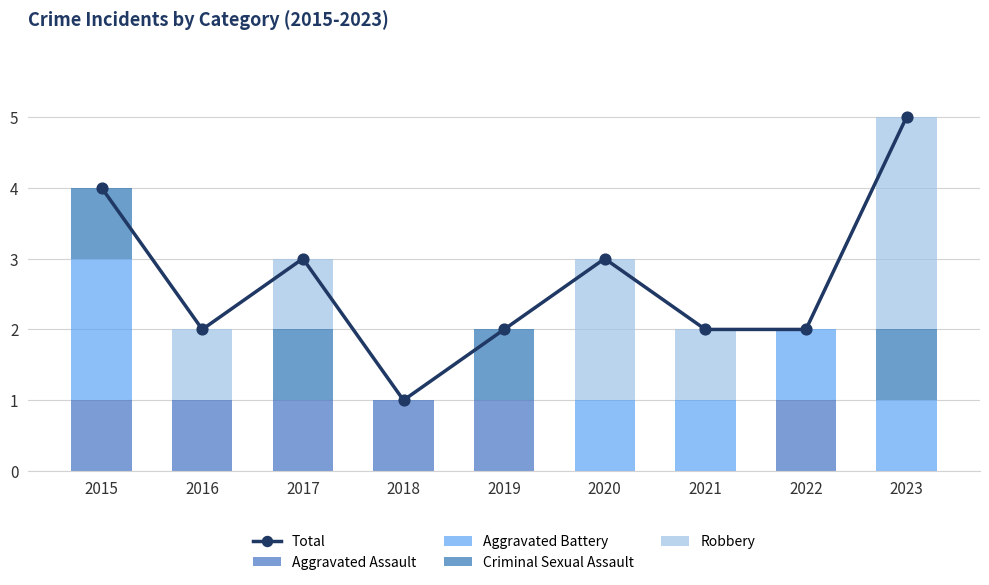

Which series contains the lowest Y value?

Aggravated Assault